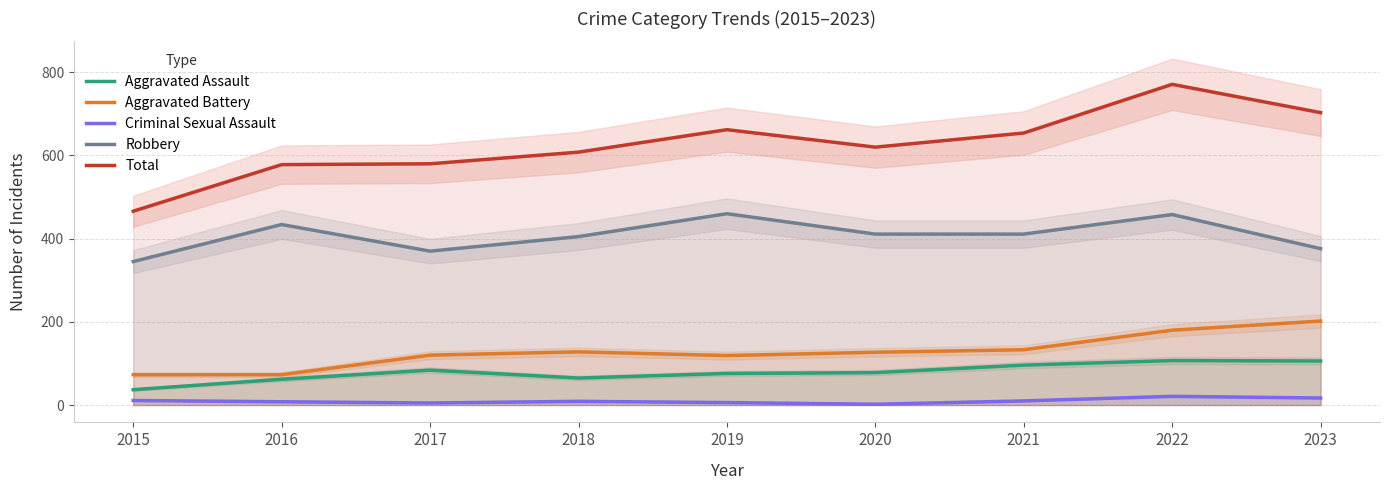

Reading left to right, transcribe all the data shown in this chart.

Aggravated Assault: 2015=37	2016=62	2017=84	2018=65	2019=76	2020=78	2021=96	2022=107	2023=106
Aggravated Battery: 2015=73	2016=73	2017=120	2018=128	2019=119	2020=127	2021=133	2022=180	2023=202
Criminal Sexual Assault: 2015=11	2016=8	2017=5	2018=9	2019=6	2020=2	2021=10	2022=21	2023=17
Robbery: 2015=345	2016=434	2017=370	2018=405	2019=460	2020=411	2021=411	2022=458	2023=376
Total: 2015=466	2016=578	2017=580	2018=608	2019=662	2020=620	2021=654	2022=771	2023=703